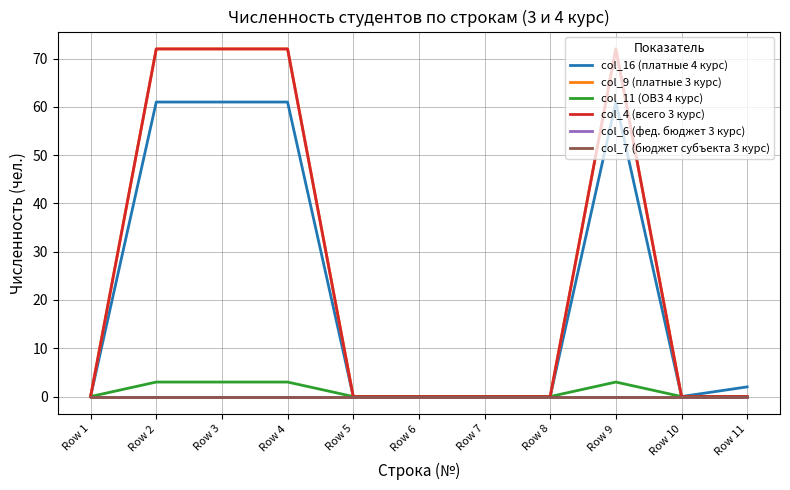

Which series has the largest total across all categories?

col_9 (платные 3 курс)